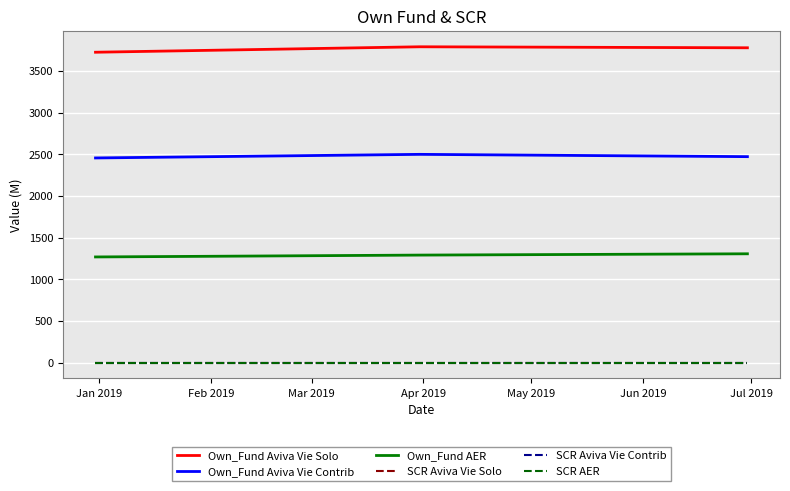

What are all the series names shown in the legend?

Own_Fund Aviva Vie Solo, Own_Fund Aviva Vie Contrib, Own_Fund AER, SCR Aviva Vie Solo, SCR Aviva Vie Contrib, SCR AER